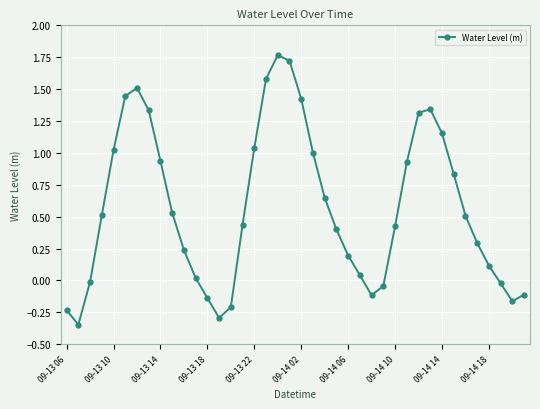

True or false: there are more than 0 points higher than both neighbors.

True